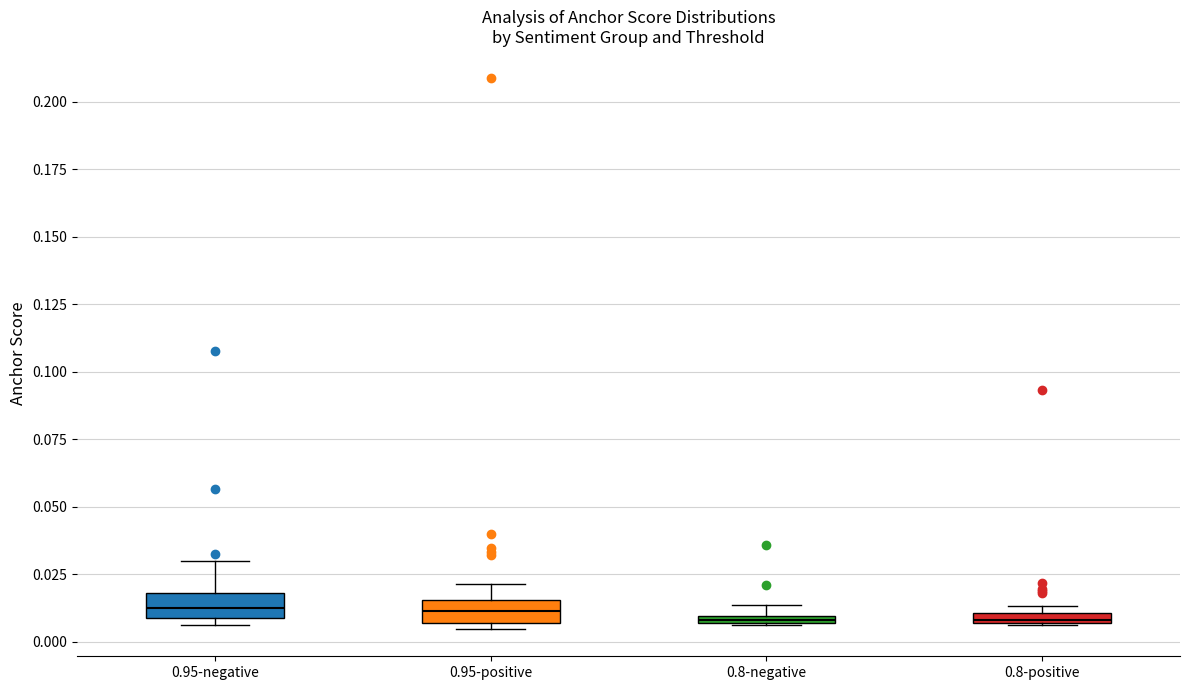

Where is the upper edge of the box for 0.95-negative on the y-axis? The values are not printed on the chart, so give them approximately, as read against the axis.

0.020